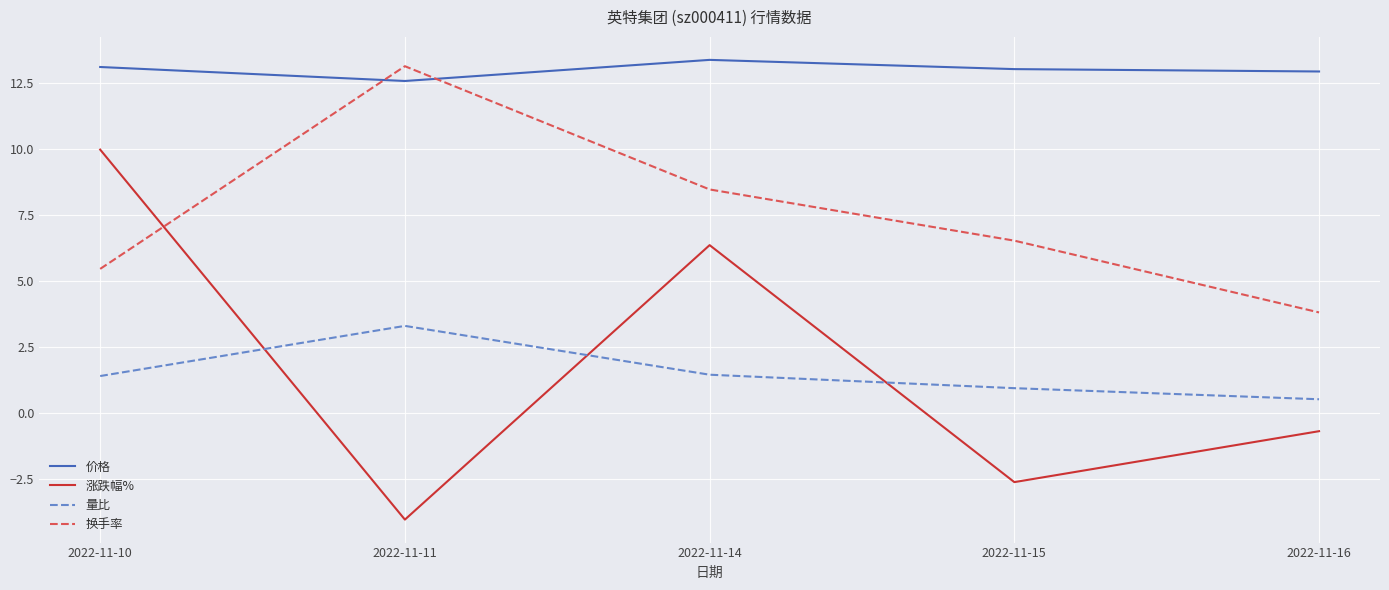

Is it true that 量比 equals 3.3 at 2022-11-11?

True